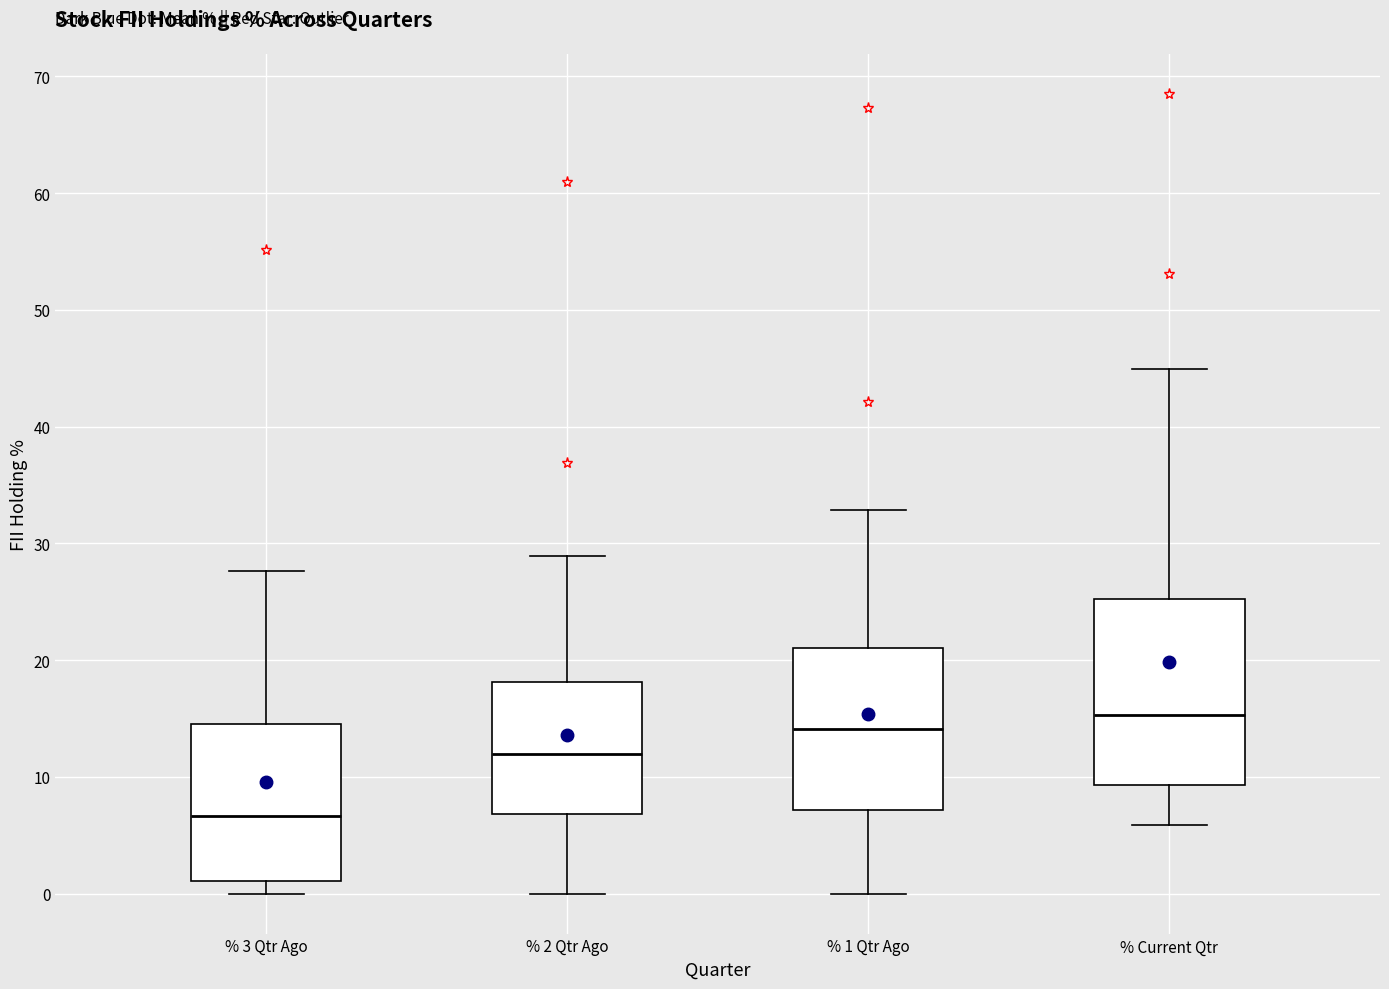

Which box's median line is the lowest?

% 3 Qtr Ago